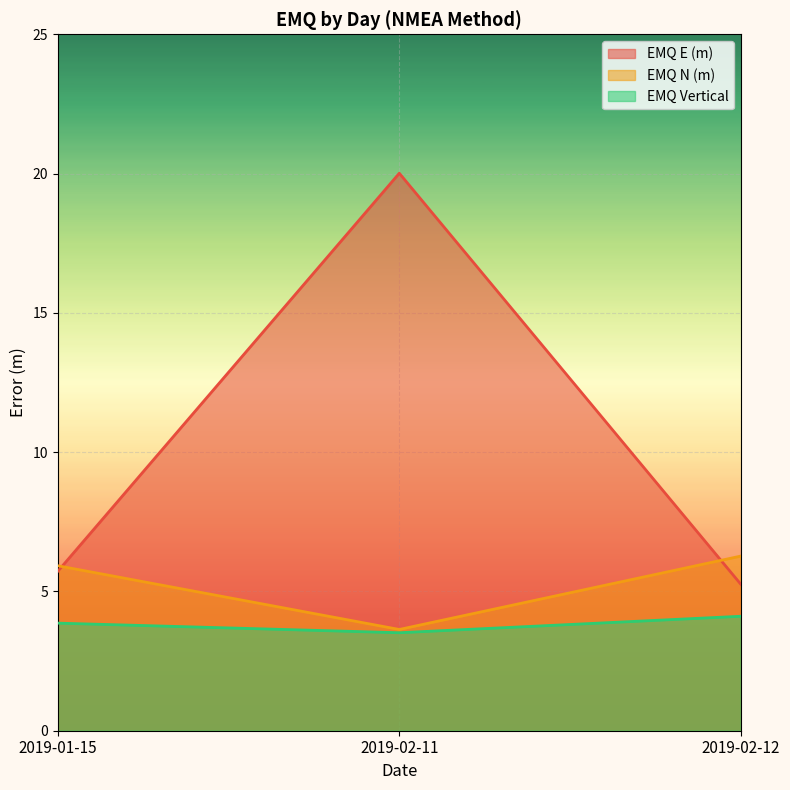

What is the minimum value for EMQ E (m)?

5.3